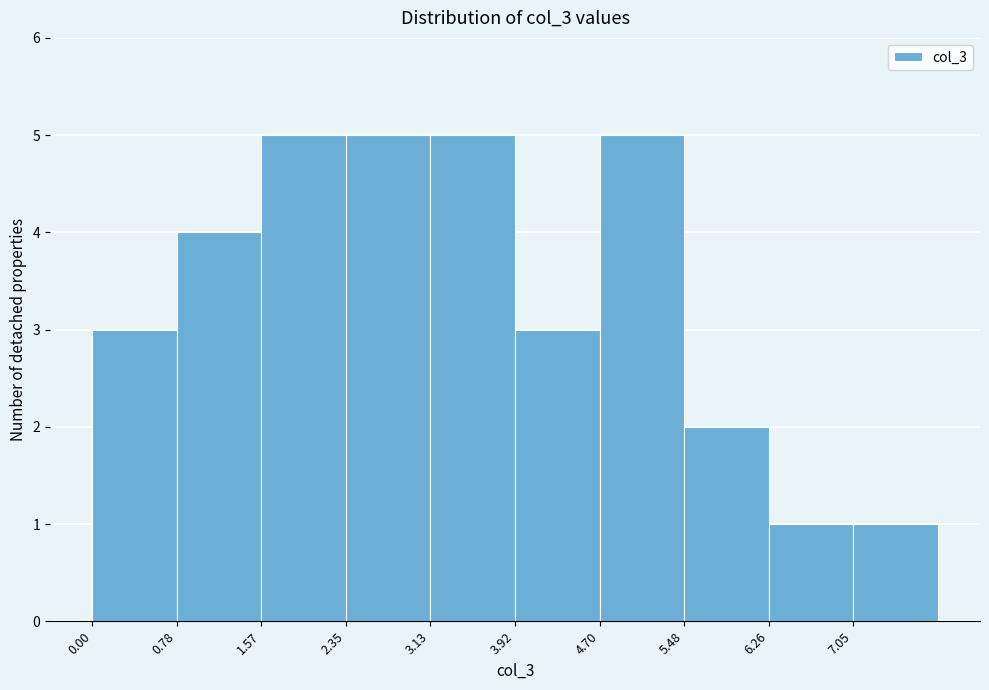

How tall is the bar that spans 7.0 to 7.8 on the x-axis? Neither the bar edges nor the heights are printed on the chart, so give them approximately, as read against the axes.

1